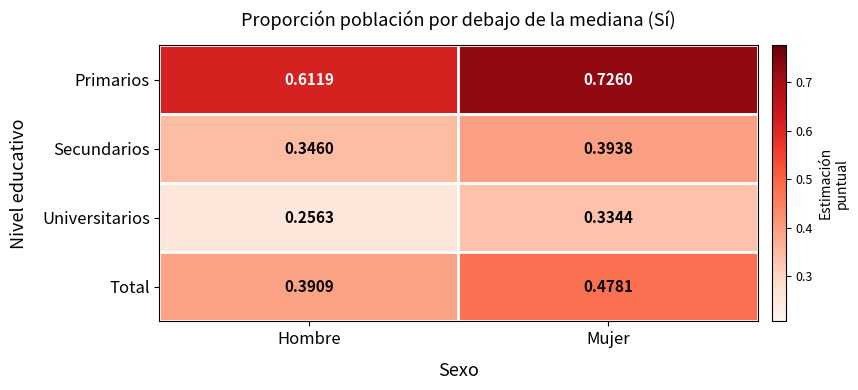

Which series has the largest total across all categories?

Primarios